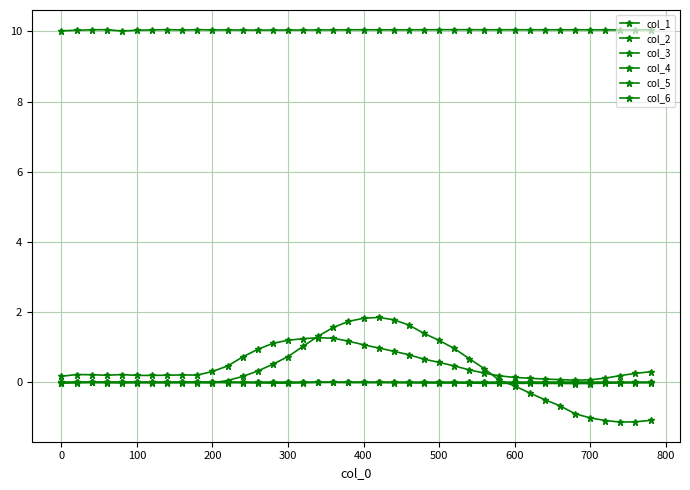

Does the chart display data point markers on the line(s)?

Yes